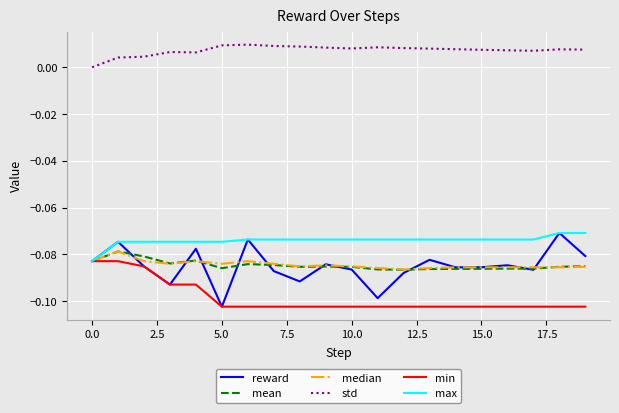

Which series has the widest spread of values?

reward